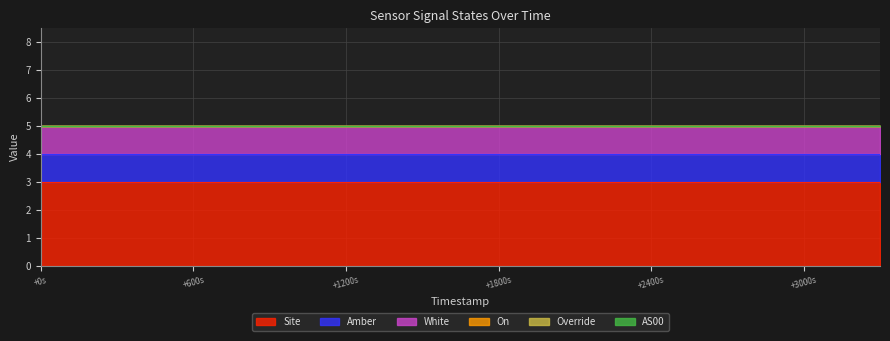

Reading left to right, extract all data points from this chart.

Site: 3	3	3	3	3	3	3	3	3	3	3	3
Amber: 1	1	1	1	1	1	1	1	1	1	1	1
White: 1	1	1	1	1	1	1	1	1	1	1	1
On: 0	0	0	0	0	0	0	0	0	0	0	0
Override: 0	0	0	0	0	0	0	0	0	0	0	0
AS00: 0	0	0	0	0	0	0	0	0	0	0	0